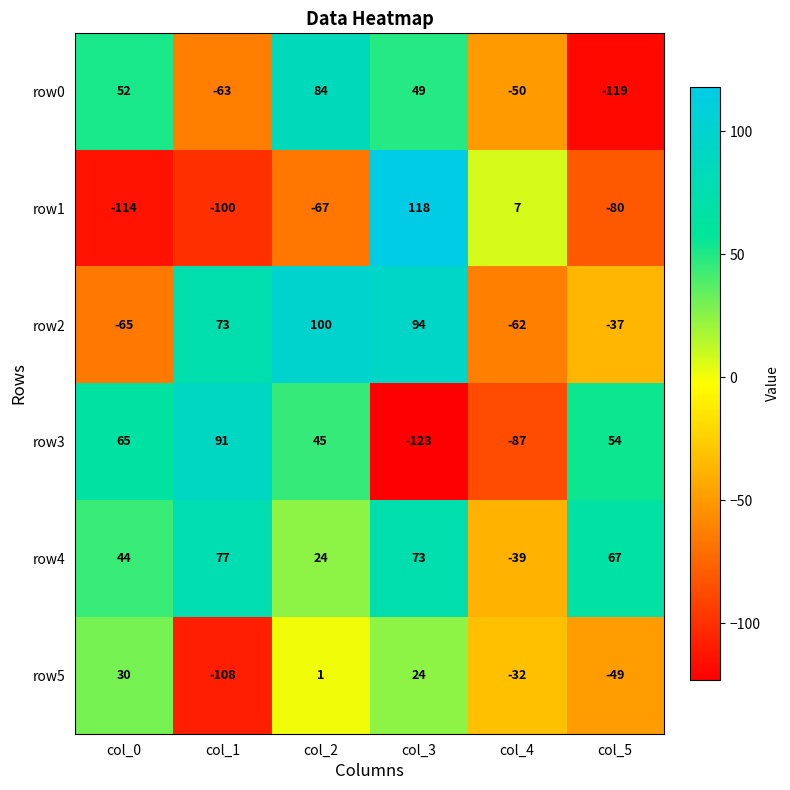

Rank the series at col_0 from lowest to highest value.

row1, row2, row5, row4, row0, row3